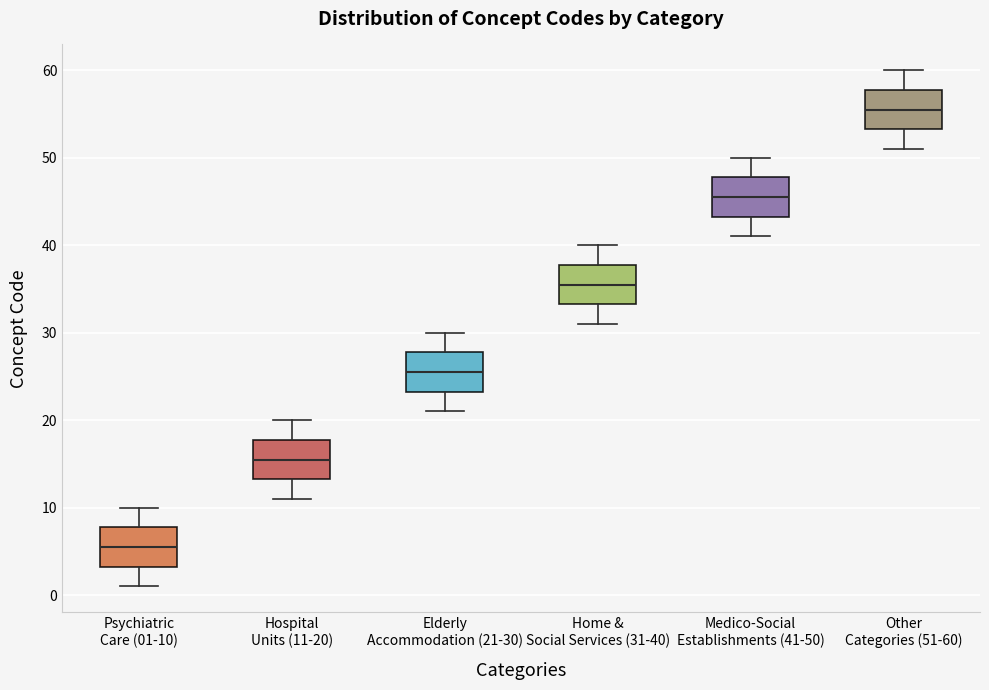

Reading left to right, transcribe this box plot: for each box, give where its median line is, the range the box spans, and where its two whiskers end, as read against the y-axis. The values are not printed on the chart, so give them approximately, as read against the axis.

Psychiatric Care (01-10): median 6, box 3 to 8, whiskers 1 to 10
Hospital Units (11-20): median 16, box 13 to 18, whiskers 11 to 20
Elderly Accommodation (21-30): median 26, box 23 to 28, whiskers 21 to 30
Home & Social Services (31-40): median 36, box 33 to 38, whiskers 31 to 40
Medico-Social Establishments (41-50): median 46, box 43 to 48, whiskers 41 to 50
Other Categories (51-60): median 56, box 53 to 58, whiskers 51 to 60